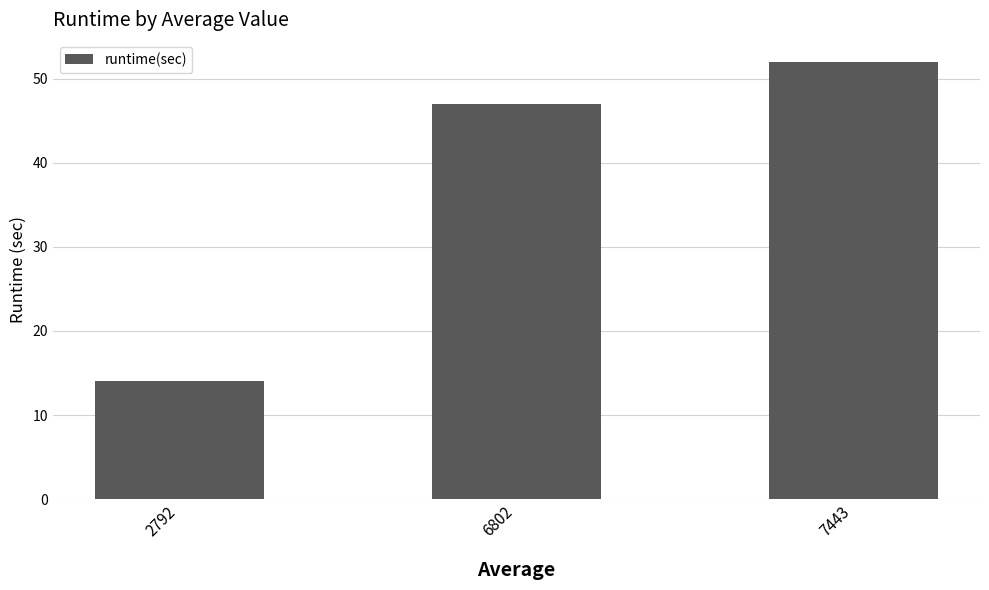

Which category has the lowest value across all series?

2792